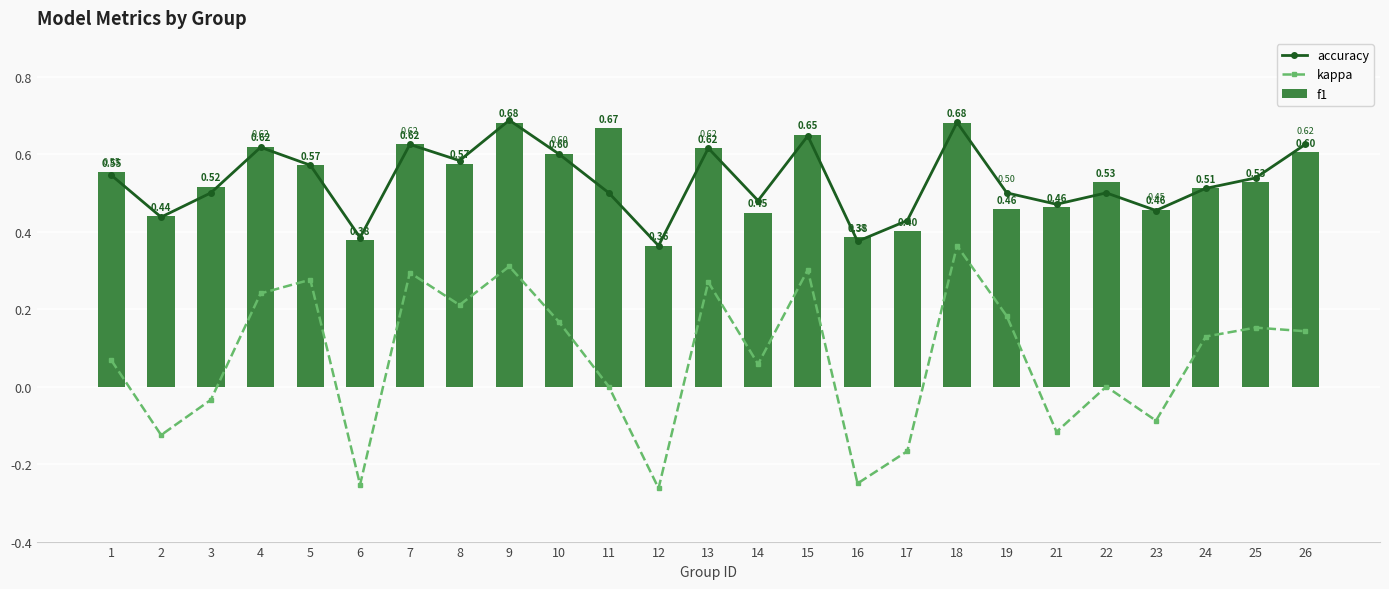

At which label does kappa first exceed 0?

1